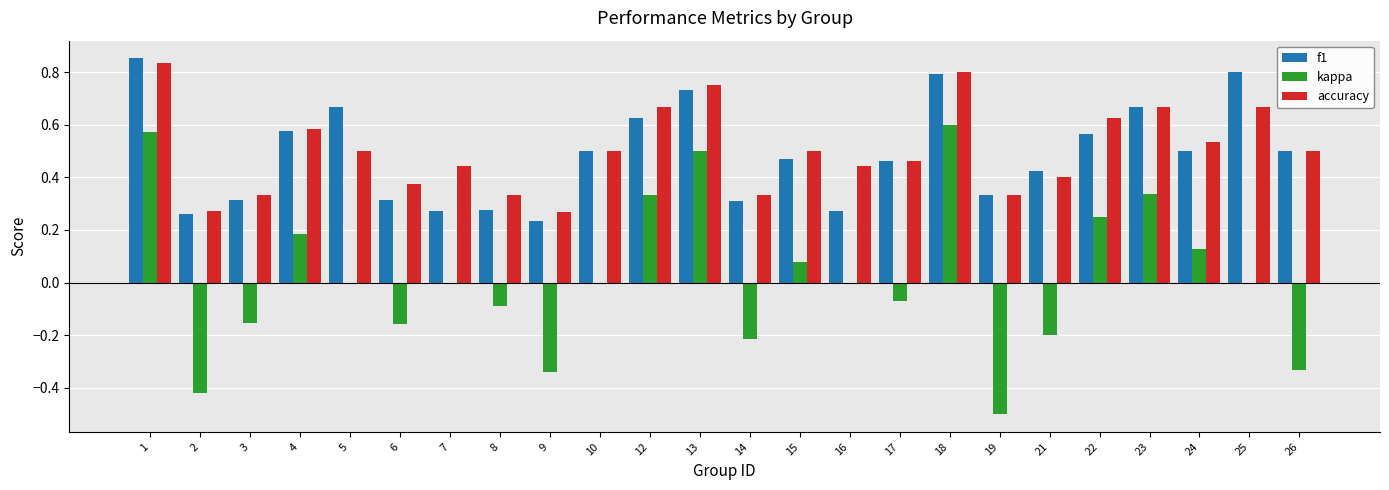

The f1 series shows 0.4 at 22. True or false?

False